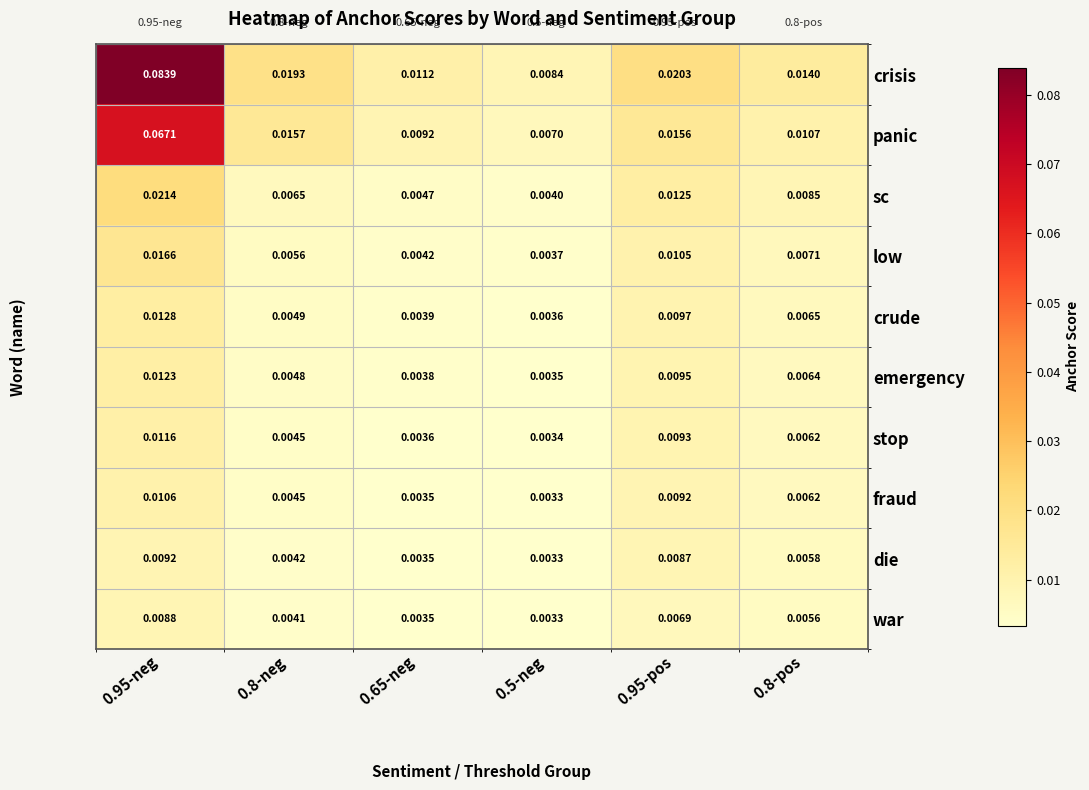

Which series has the largest total across all categories?

crisis